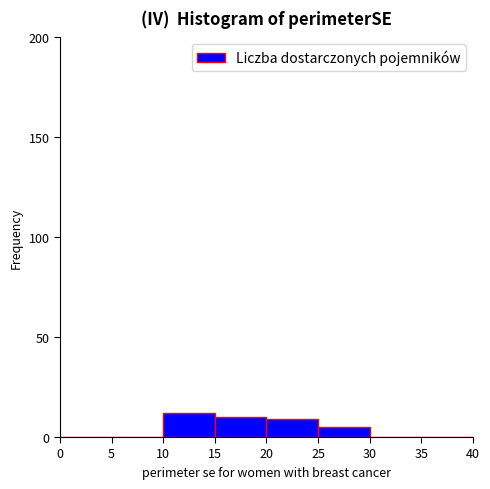

Reading left to right, list every bar in this chart as the range it spans on the x-axis followed by its height. The values are not printed on the chart, so give them approximately, as read against the axis.

0 to 5: 0
5 to 10: 0
10 to 15: 10
15 to 20: 10
20 to 25: 10
25 to 30: 5
30 to 35: 0
35 to 40: 0